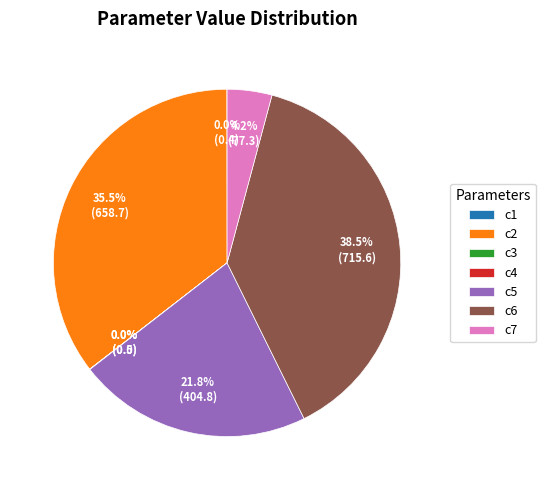

To the nearest percent, what is the combined percentage of c5 and c6?

60%